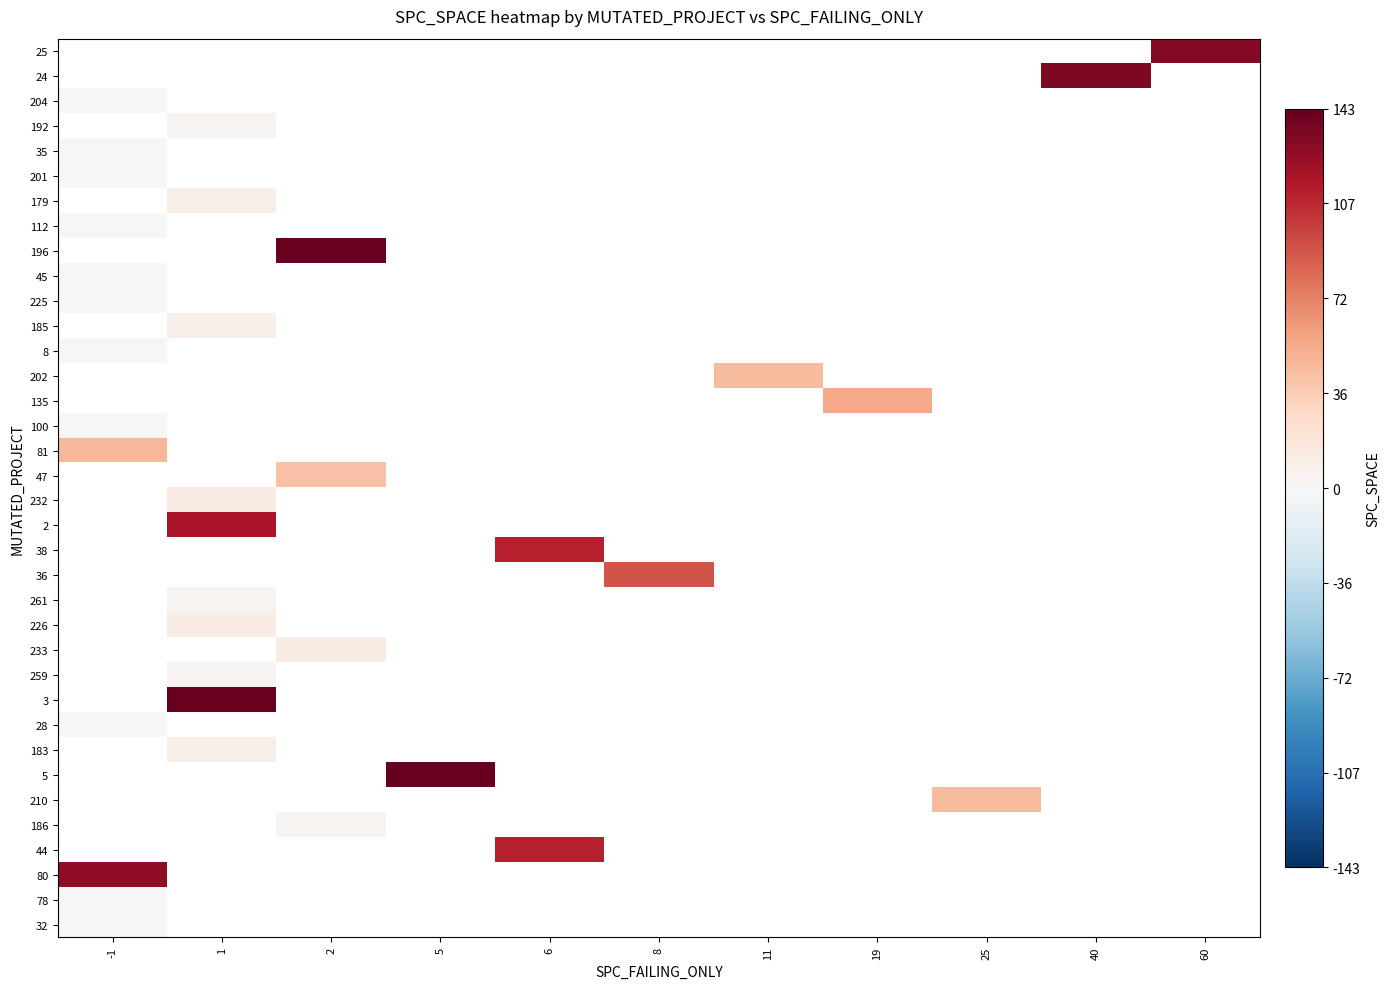

At which label does 201 reach its minimum?

-1